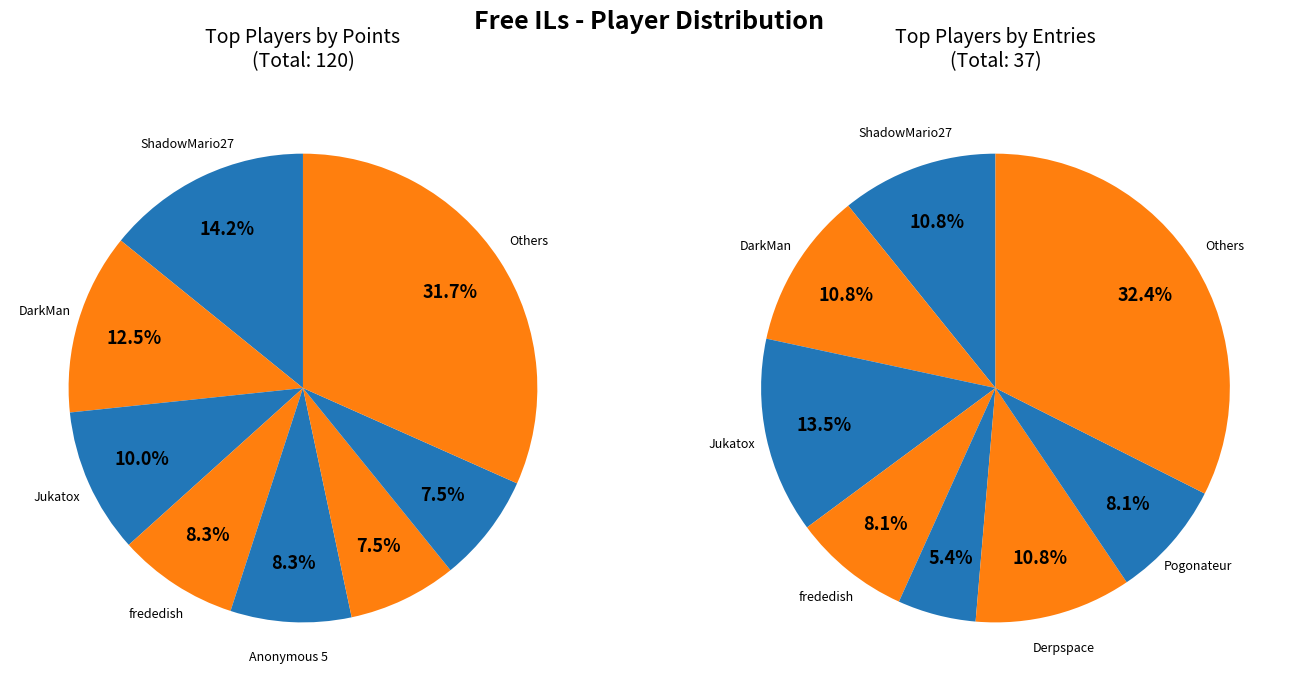

How many segments does this pie chart have?

8